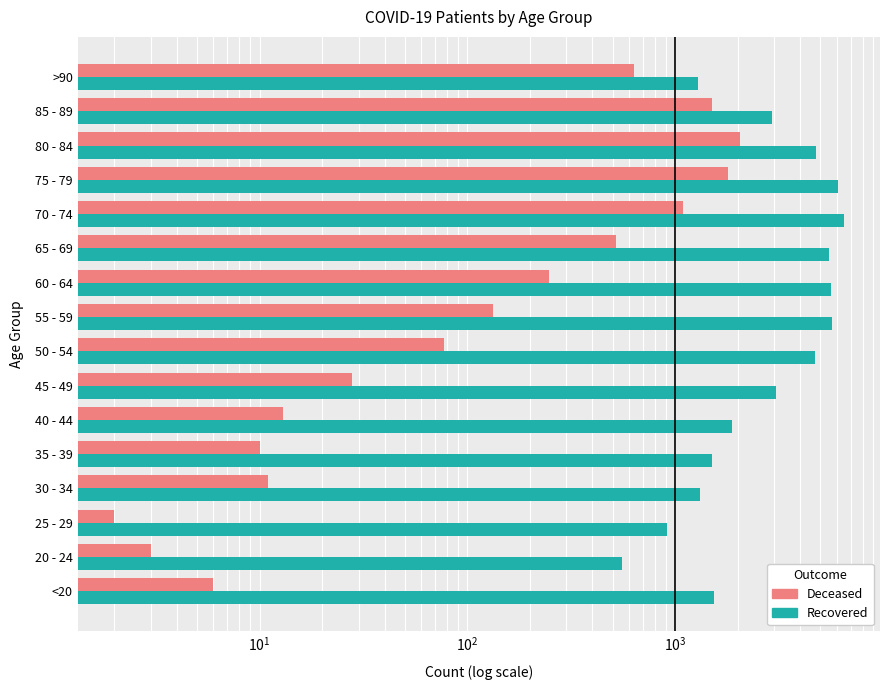

What is the spread (max minus min) of values at 25 - 29?

909